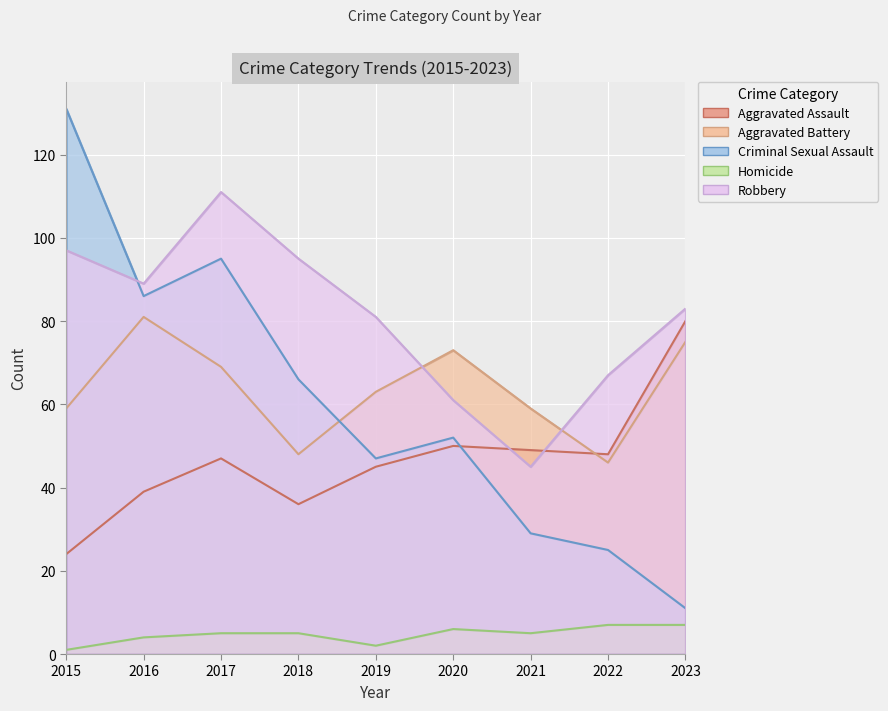

True or false: Aggravated Assault and Aggravated Battery intersect in this chart.

True